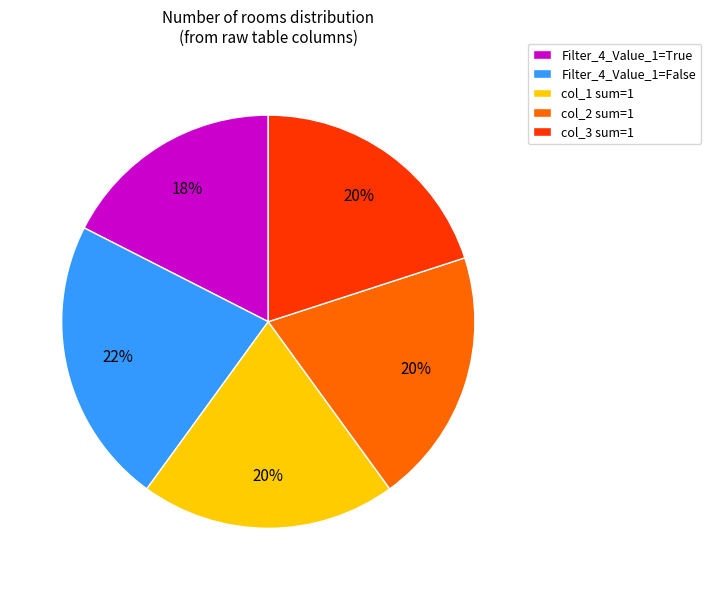

Which has a higher value, col_3 sum=1 or Filter_4_Value_1=False?

Filter_4_Value_1=False